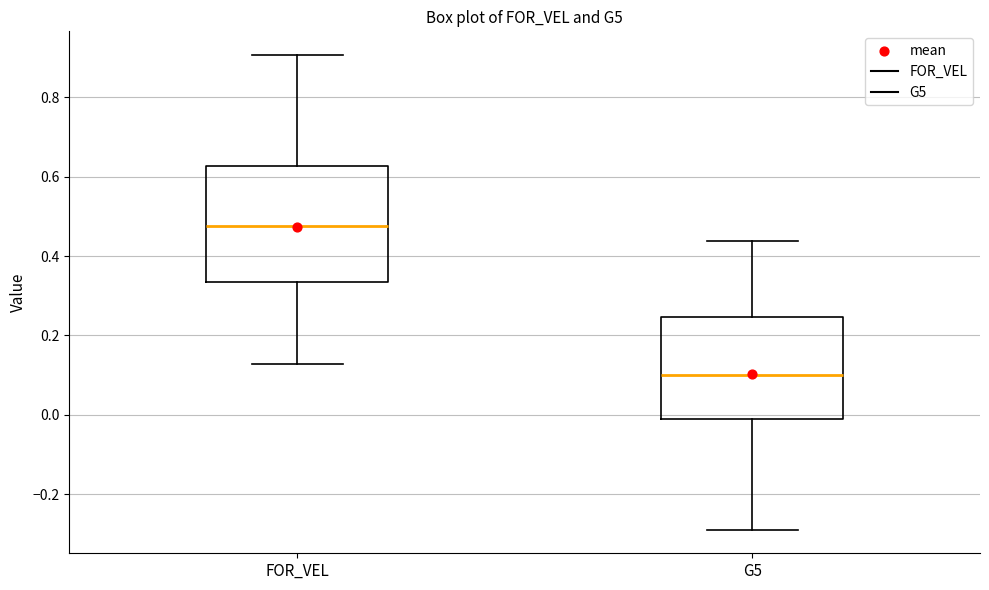

Reading left to right, read every box against the y-axis: the position of its median line, the range the box covers, and the ends of its whiskers. The values are not printed on the chart, so give them approximately, as read against the axis.

FOR_VEL: median 0.48, box 0.34 to 0.62, whiskers 0.12 to 0.90
G5: median 0.10, box -0.02 to 0.24, whiskers -0.28 to 0.44